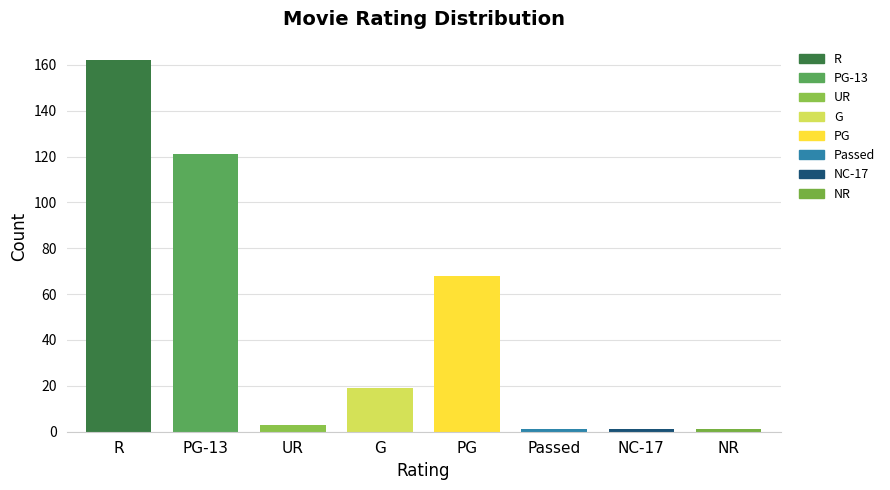

Count the number of data series in this chart.

1